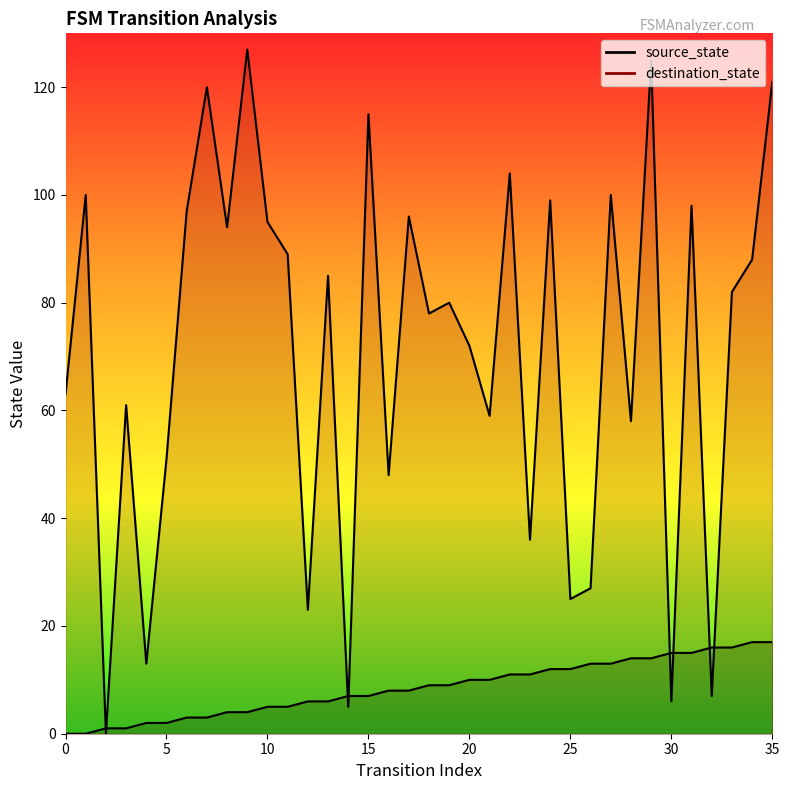

Rank the series at 25 from lowest to highest value.

source_state, destination_state